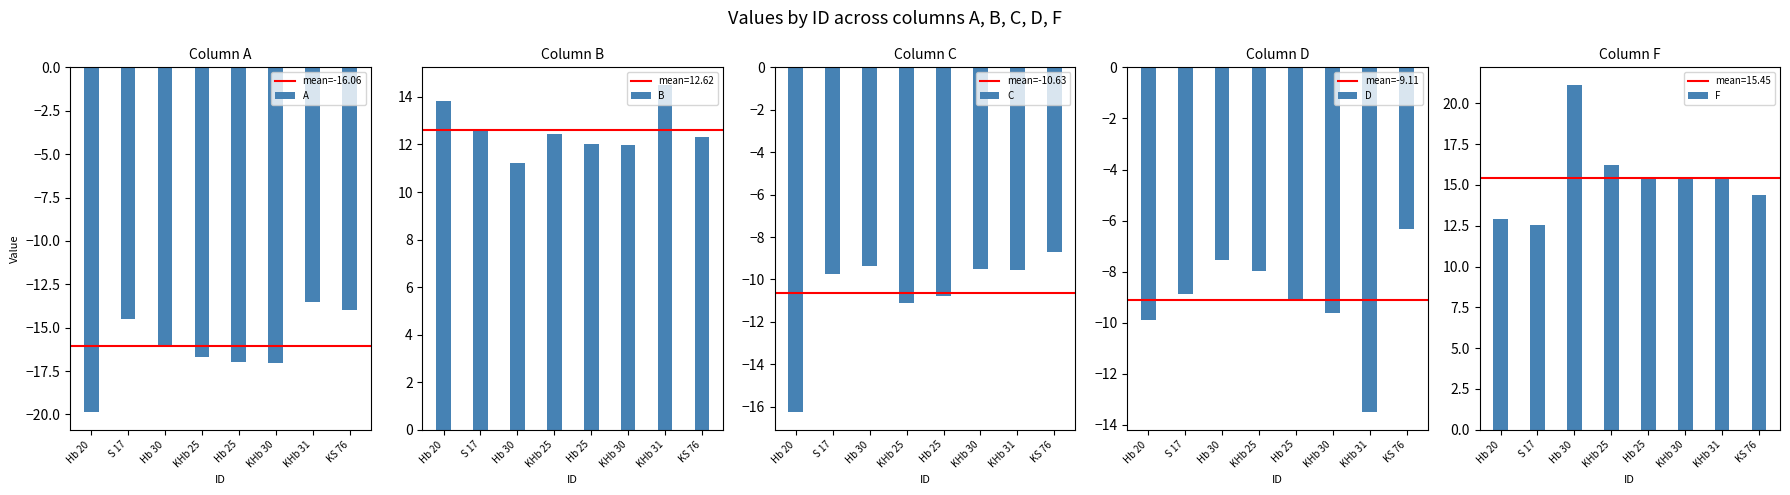

What is the label of the 2nd bar from the right?

Hb 20